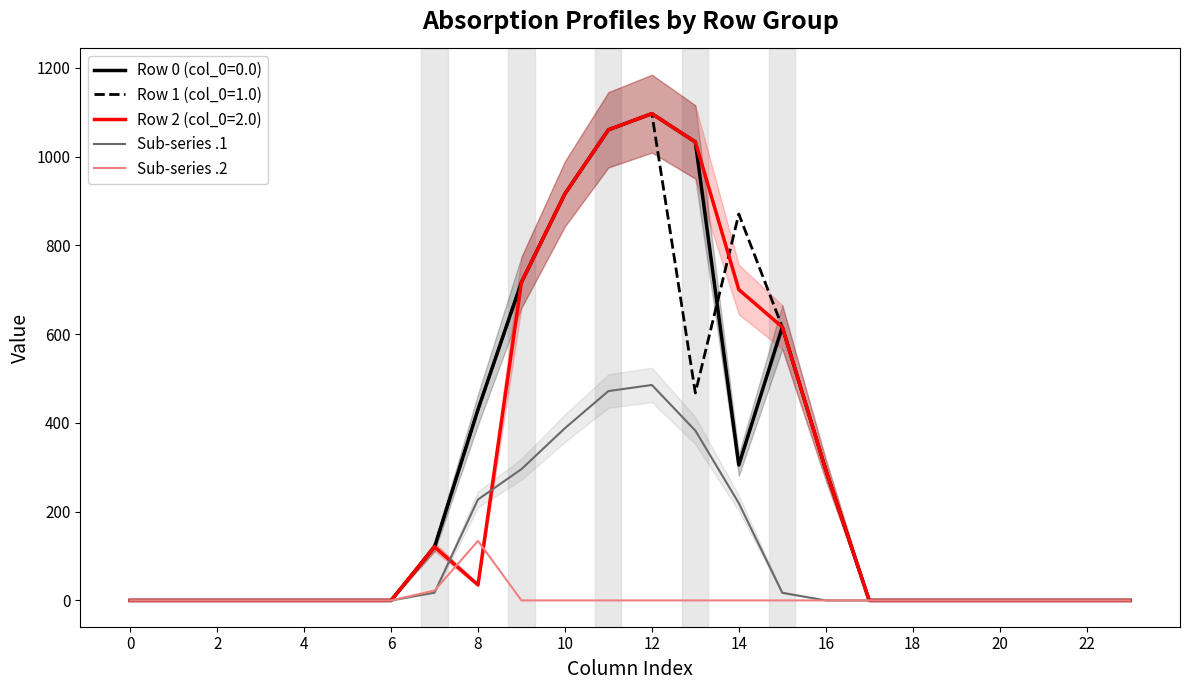

What are all the series names shown in the legend?

Sub-series .1, Sub-series .2